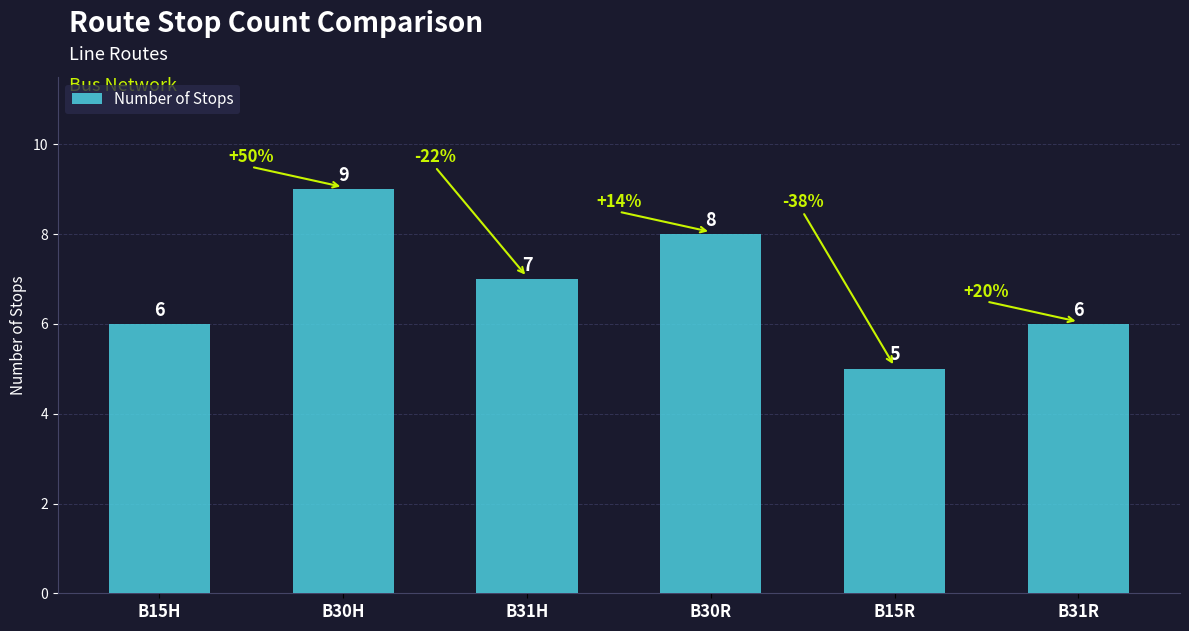

What is the difference between the values at B31H and B31R?

1